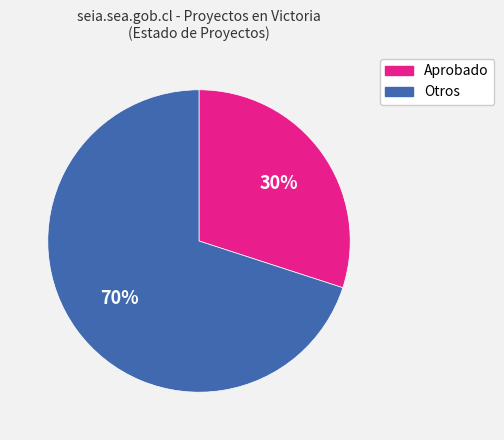

Which slice is the largest?

Otros